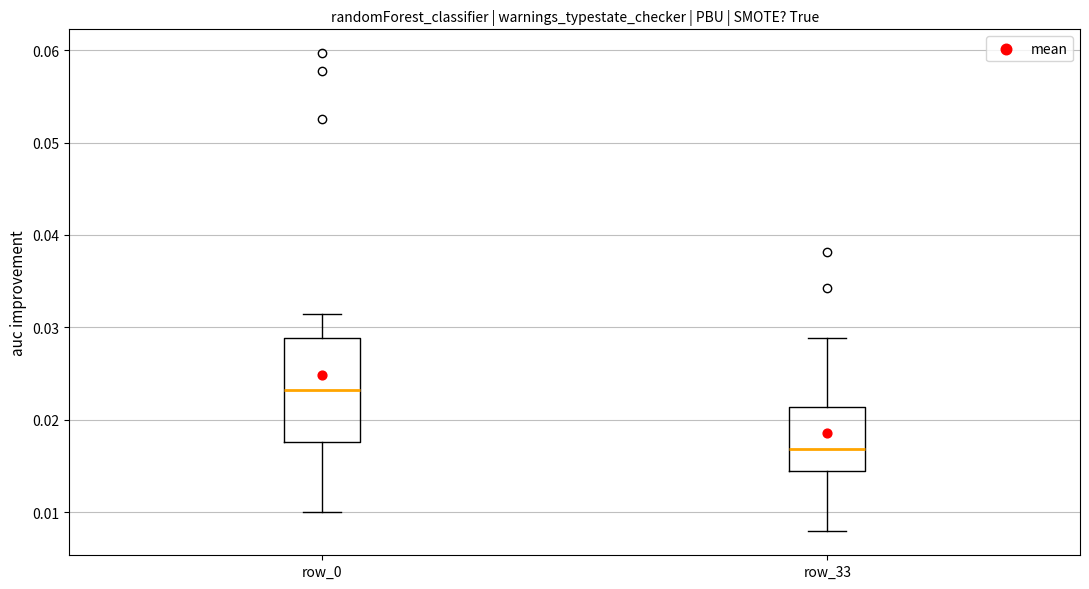

Where is the lower edge of the box for row_33 on the y-axis? The values are not printed on the chart, so give them approximately, as read against the axis.

0.014